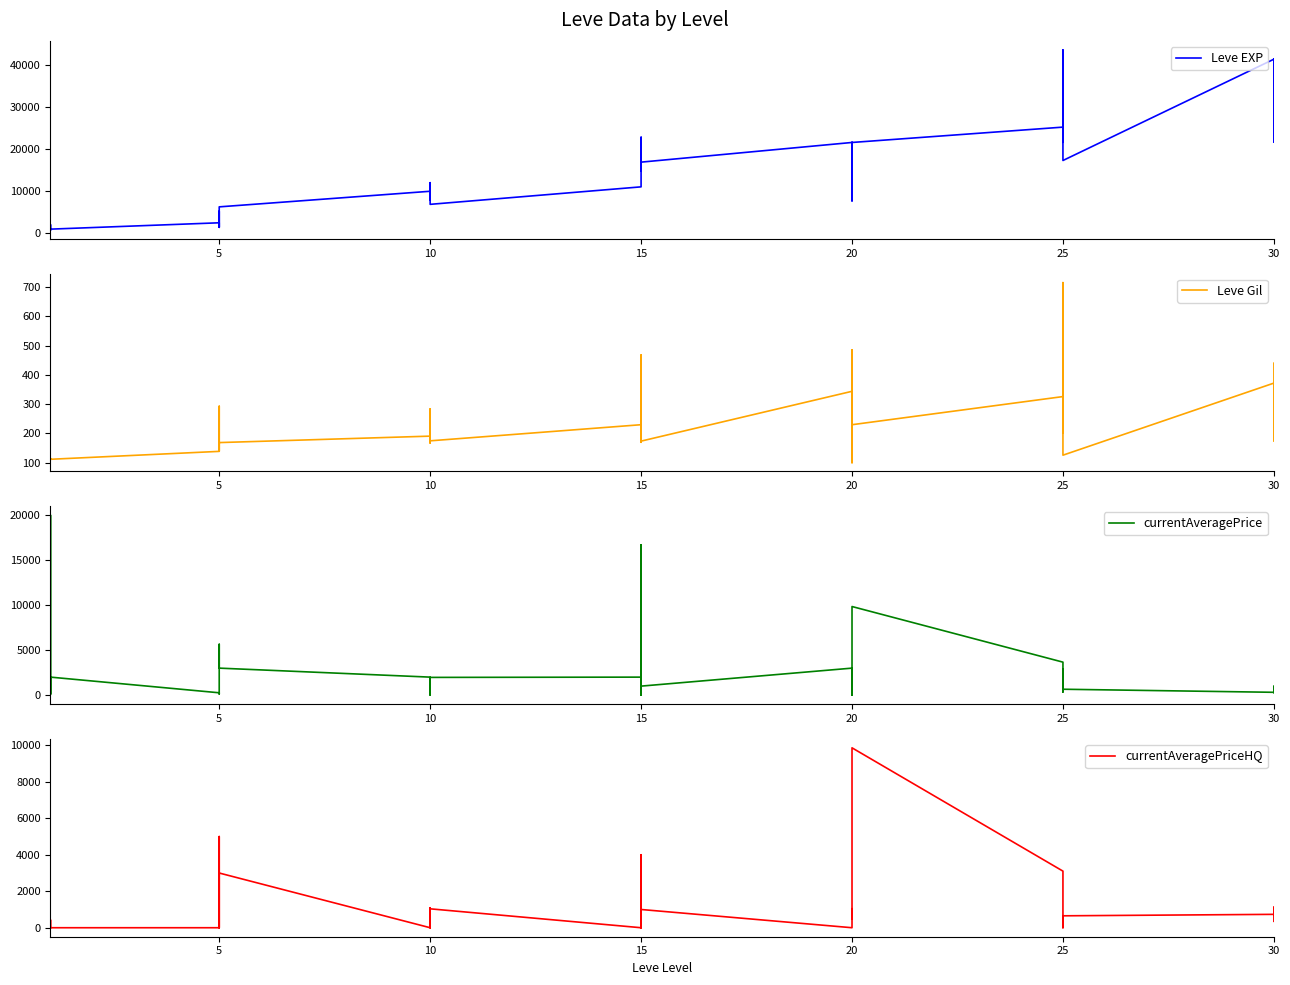

True or false: currentAveragePriceHQ and currentAveragePrice intersect in this chart.

True